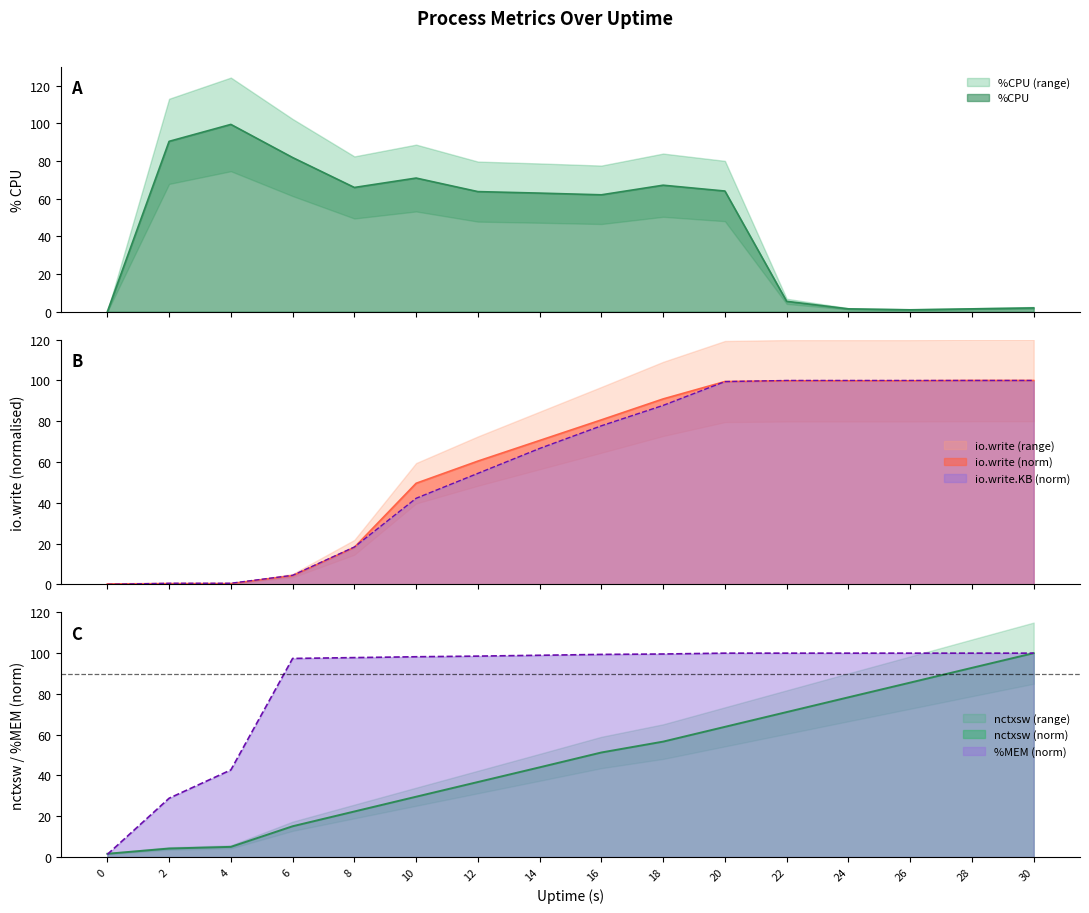

The io.write series shows 4.3 at 6. True or false?

True